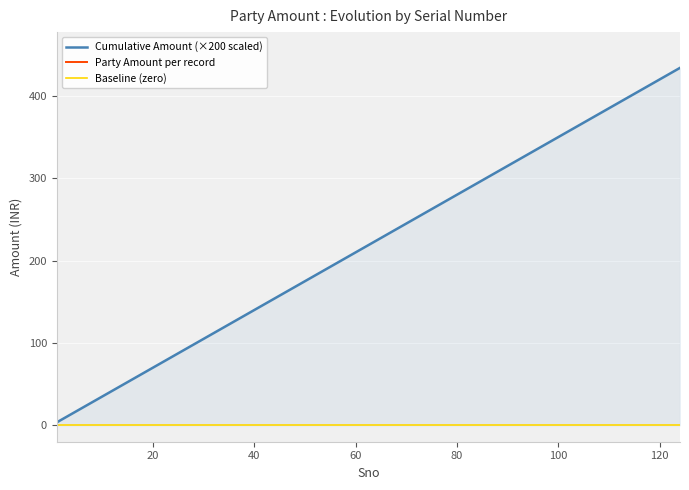

True or false: Cumulative Amount (×200 scaled) and Baseline (zero) intersect in this chart.

False